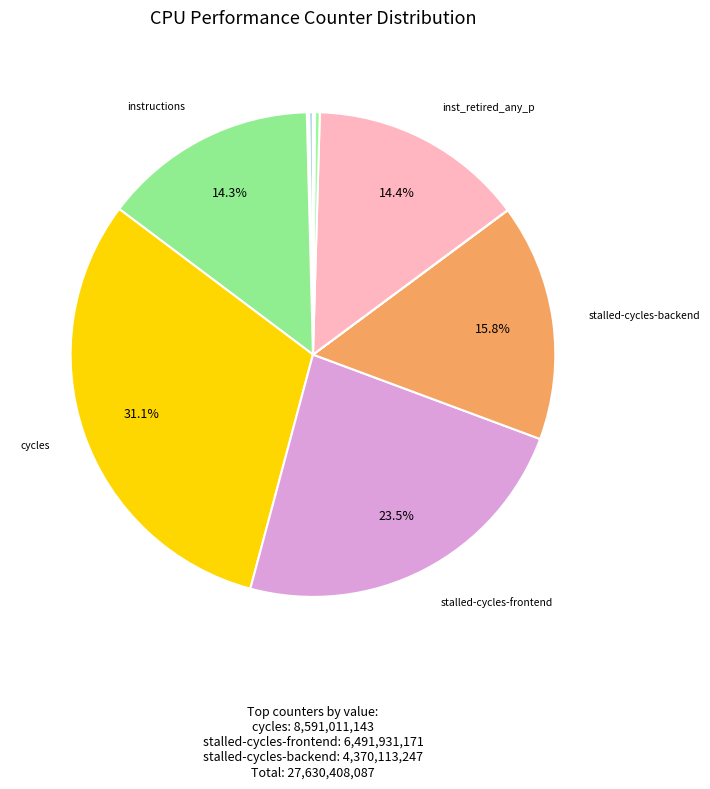

Which slice is the largest?

cycles